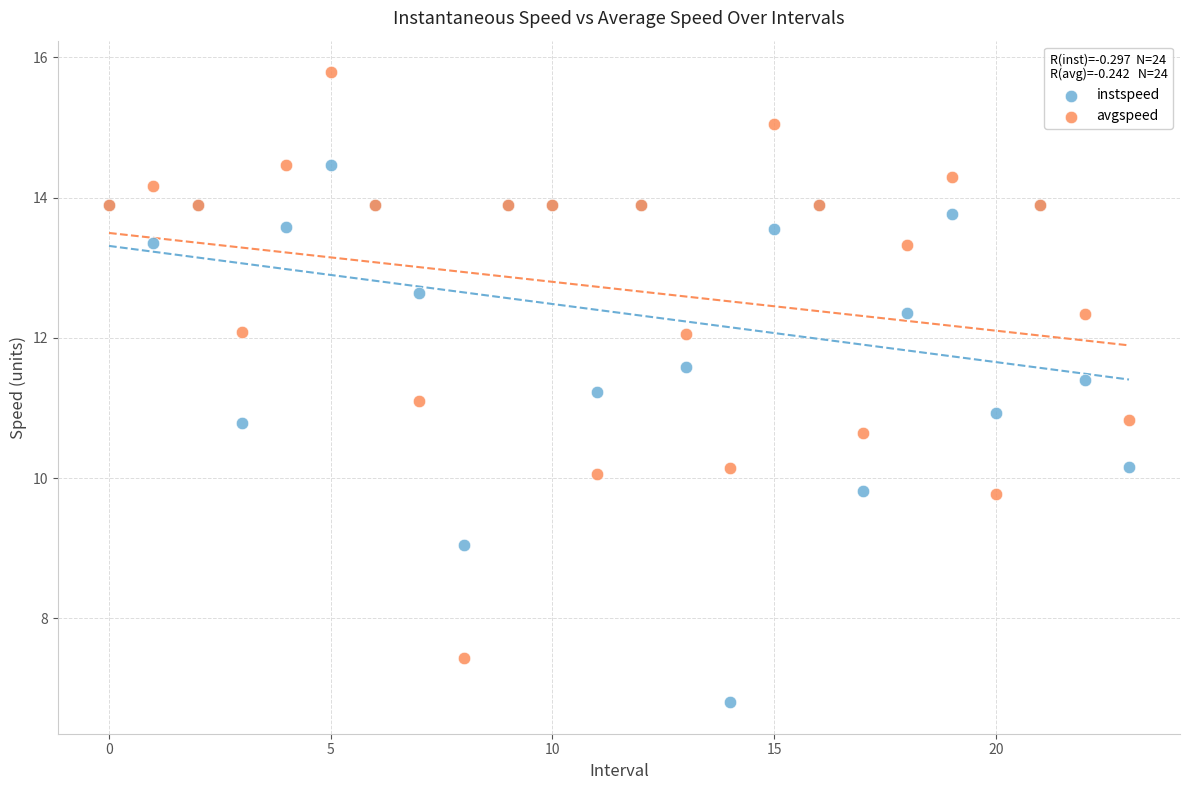

Which series has the widest spread of Y values?

avgspeed